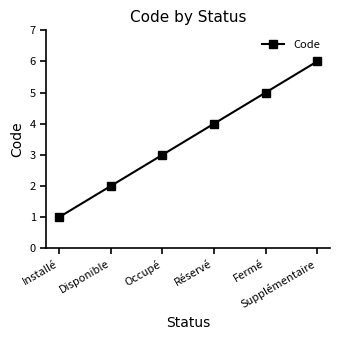

Is this an area chart (filled region under the line)?

No